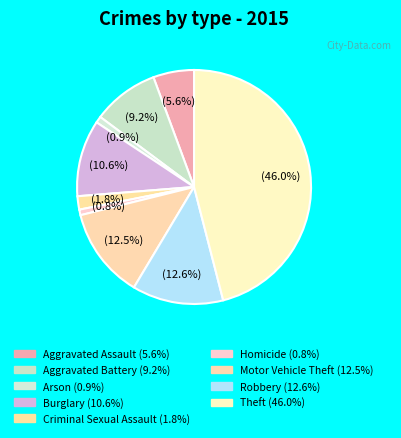

How many slices are in this pie chart?

9